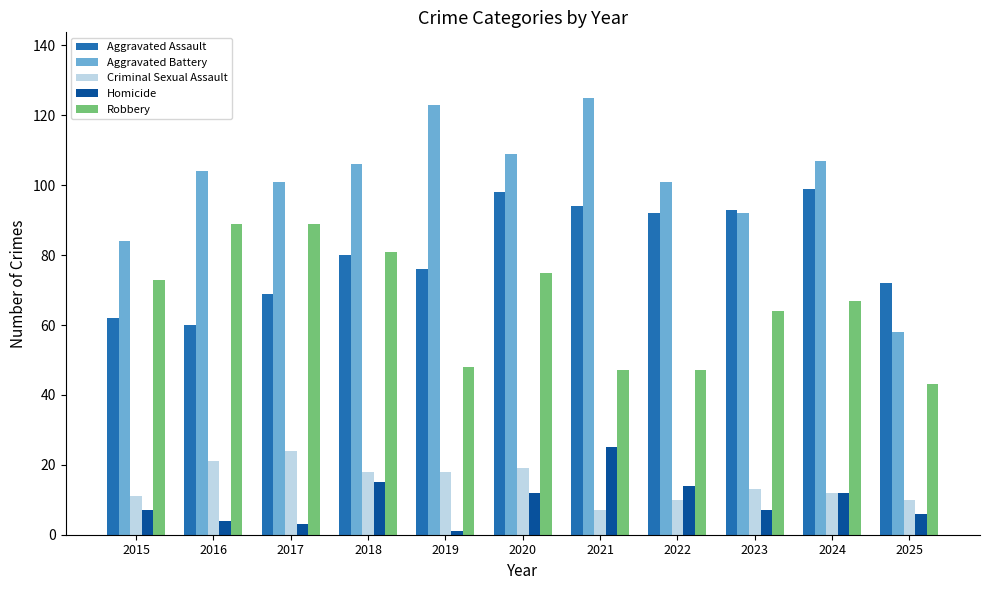

True or false: Aggravated Battery has a value of 170 at 2018.

False